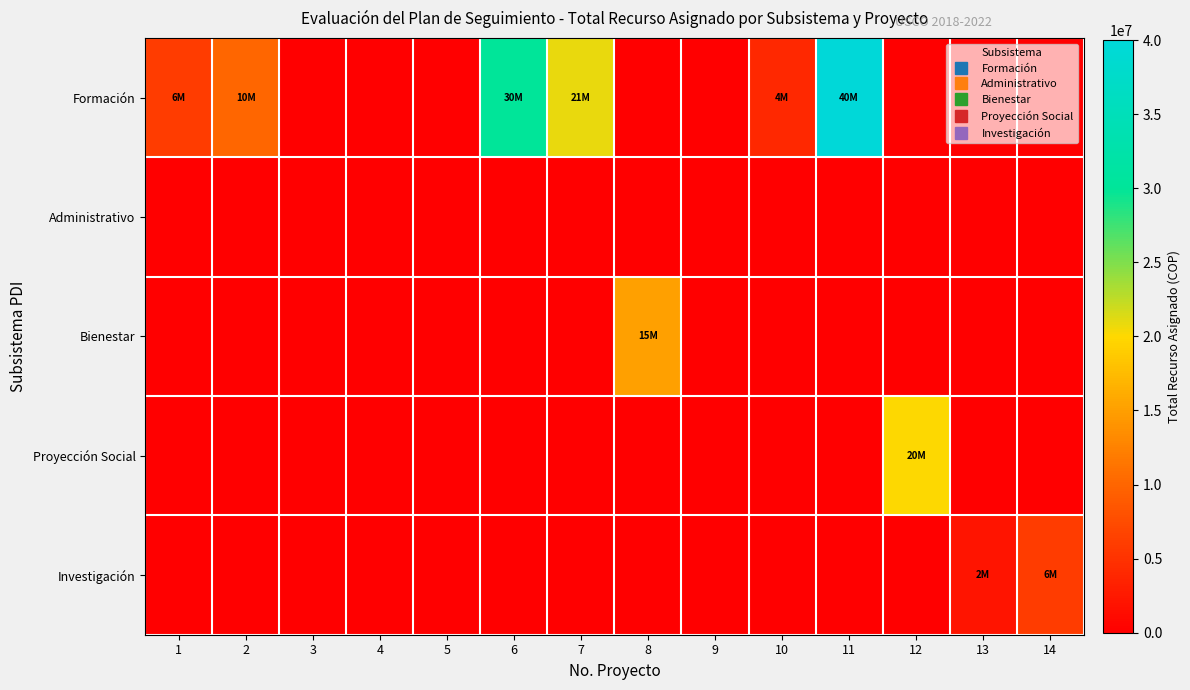

Reading left to right, transcribe all the data shown in this chart.

Formación: 1=6000000	2=10000000	3=0	4=0	5=0	6=30000000	7=20800000	8=0	9=0	10=4000000	11=40000000	12=0	13=0	14=0
Administrativo: 1=0	2=0	3=0	4=0	5=0	6=0	7=0	8=0	9=0	10=0	11=0	12=0	13=0	14=0
Bienestar: 1=0	2=0	3=0	4=0	5=0	6=0	7=0	8=15000000	9=0	10=0	11=0	12=0	13=0	14=0
Proyección Social: 1=0	2=0	3=0	4=0	5=0	6=0	7=0	8=0	9=0	10=0	11=0	12=20000000	13=0	14=0
Investigación: 1=0	2=0	3=0	4=0	5=0	6=0	7=0	8=0	9=0	10=0	11=0	12=0	13=2120000	14=6000000